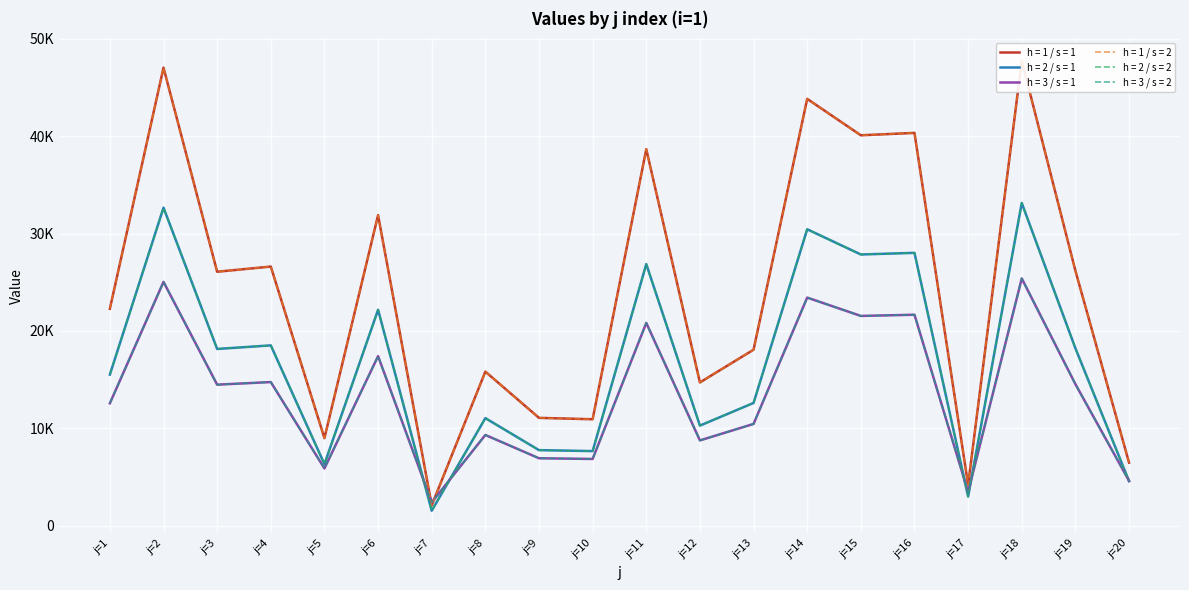

How many categories are shown in the chart?

20